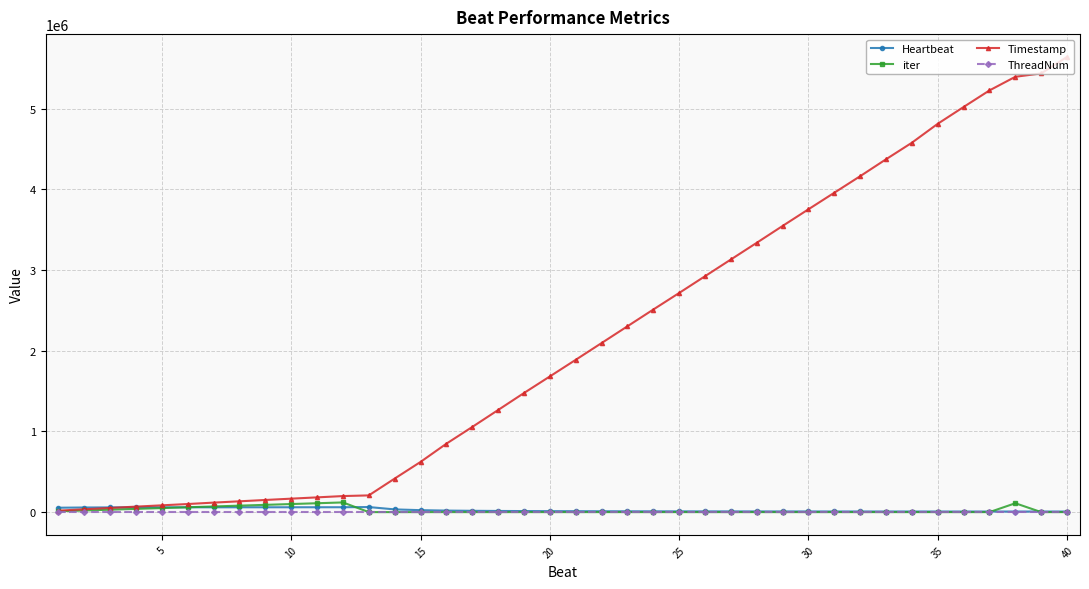

Which series has the widest spread of values?

Timestamp